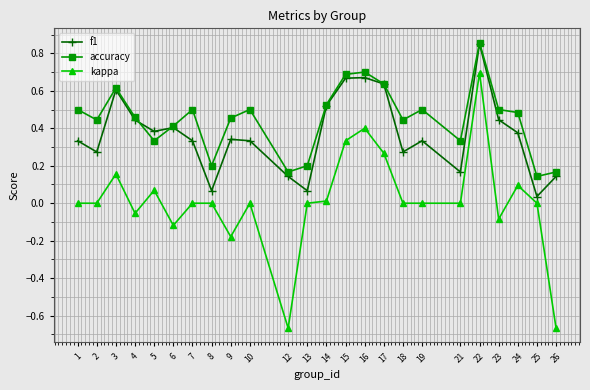

The value of accuracy at 3 is 0.6. True or false?

True